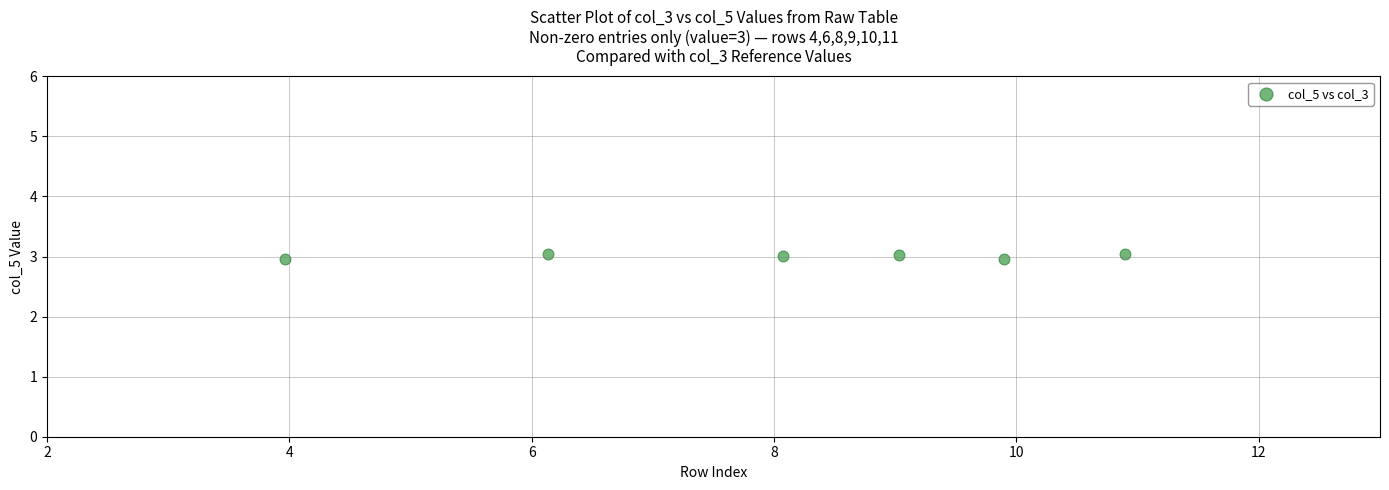

What is the range of X values (max minus min)?

6.9